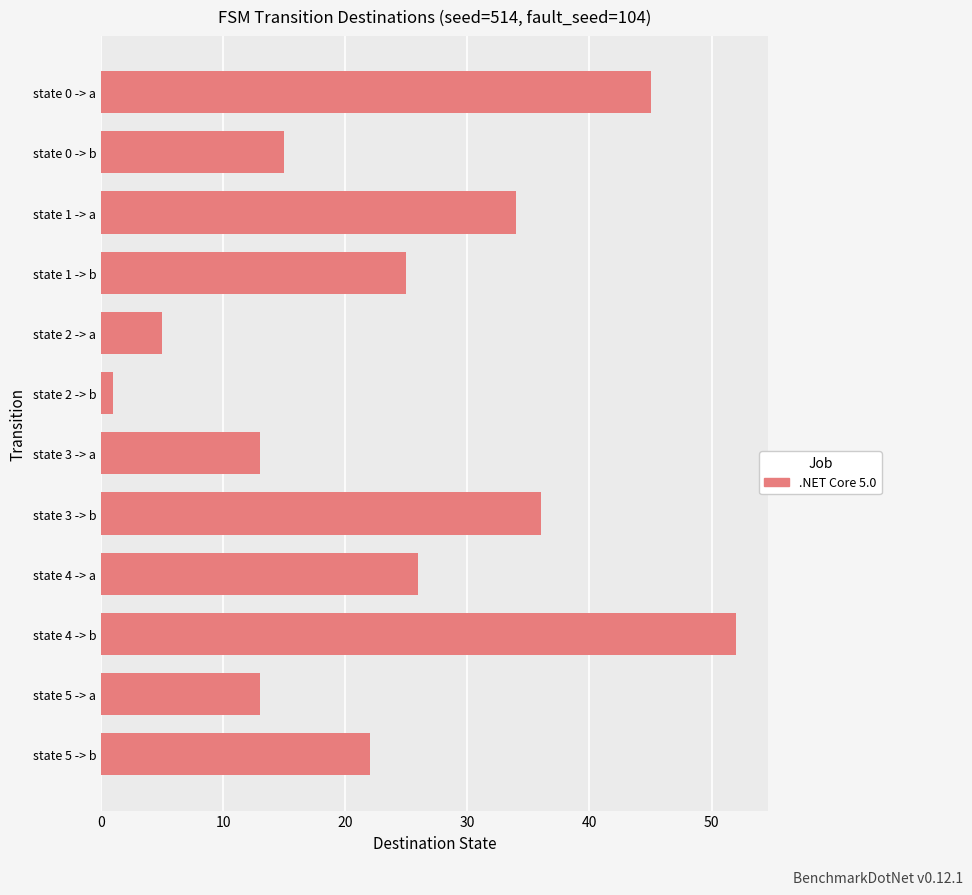

Between state 5 -> b and state 0 -> b, which is larger?

state 5 -> b